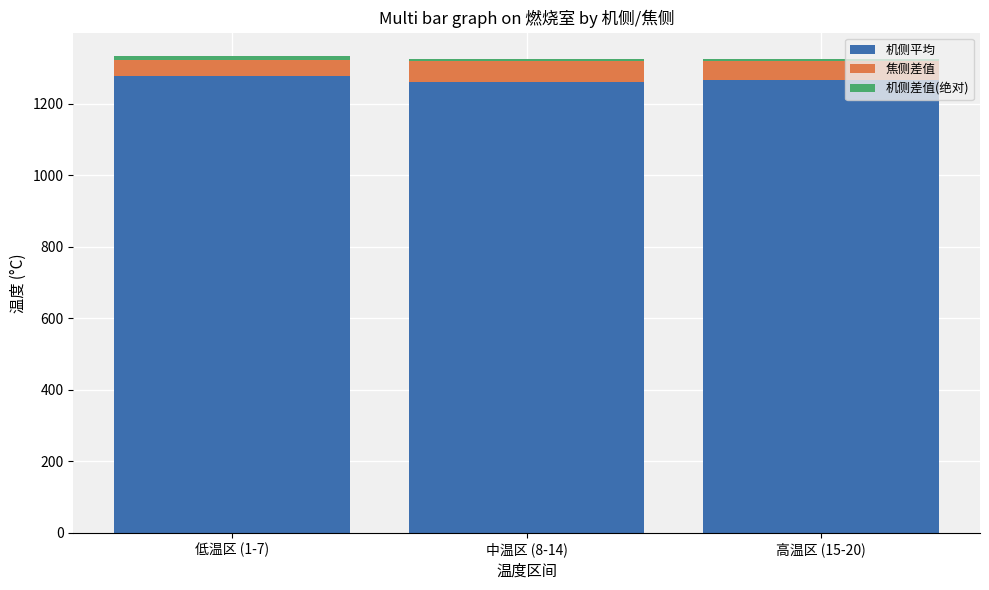

At which label does 机侧平均 first exceed 1265?

低温区 (1-7)